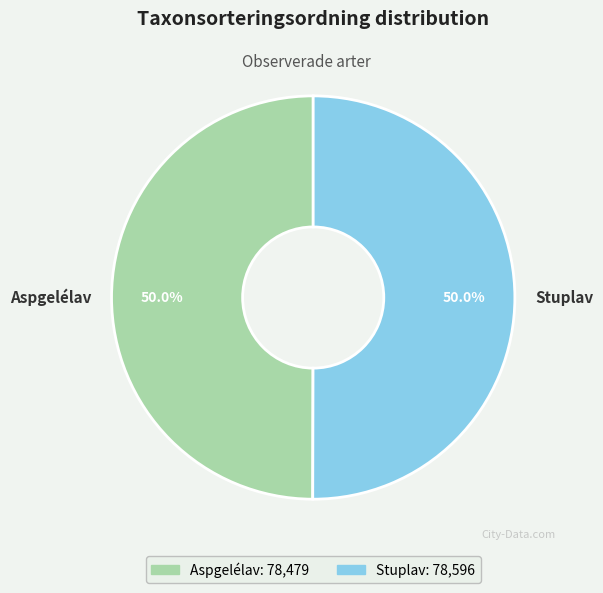

Combined, what portion of the pie is Aspgelélav and Stuplav?

100.0%